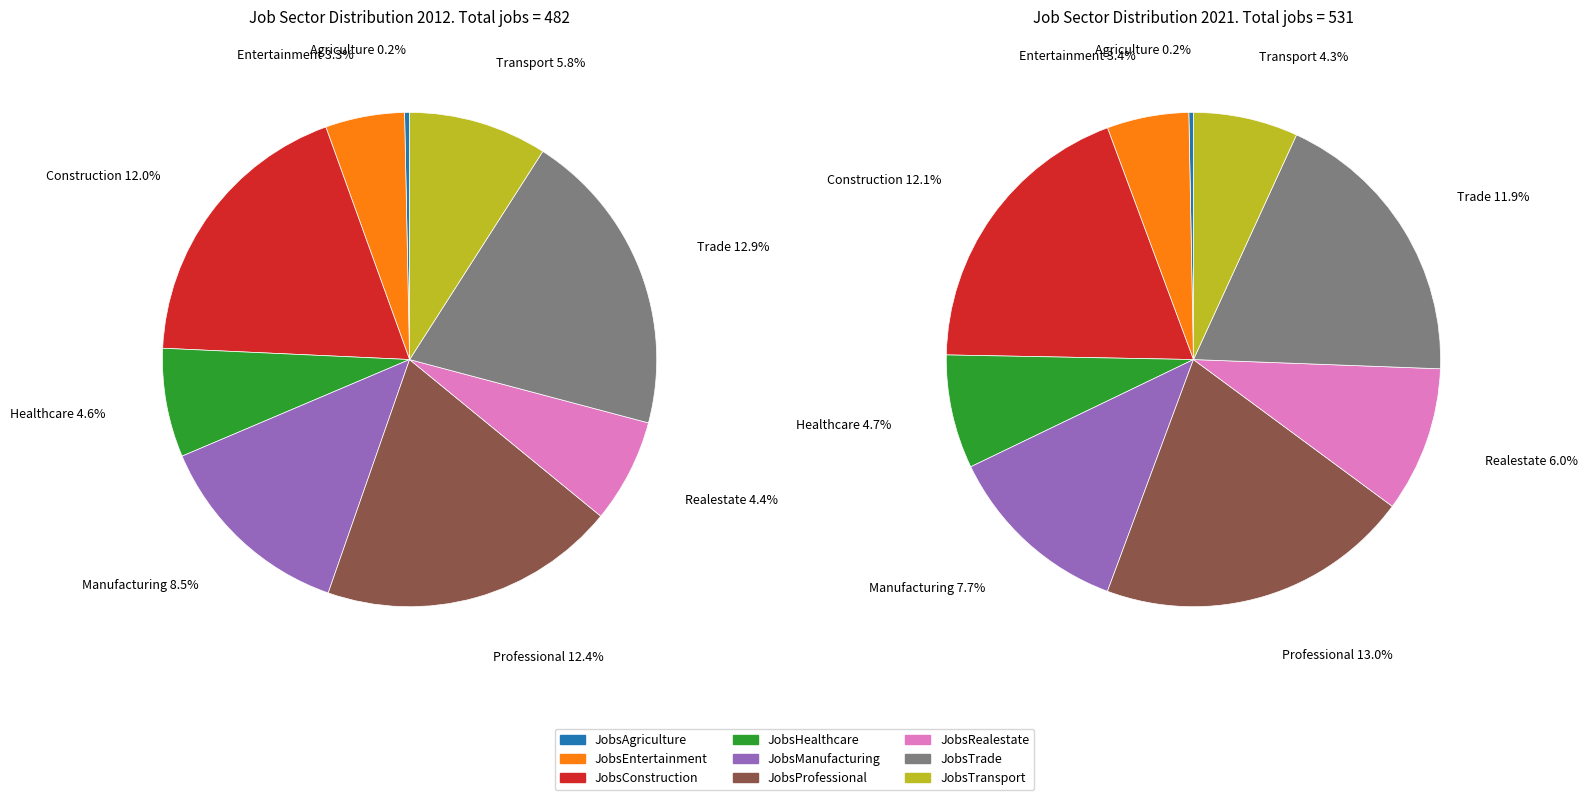

To the nearest percent, what is the difference between the largest and smallest slice percentages?

20%